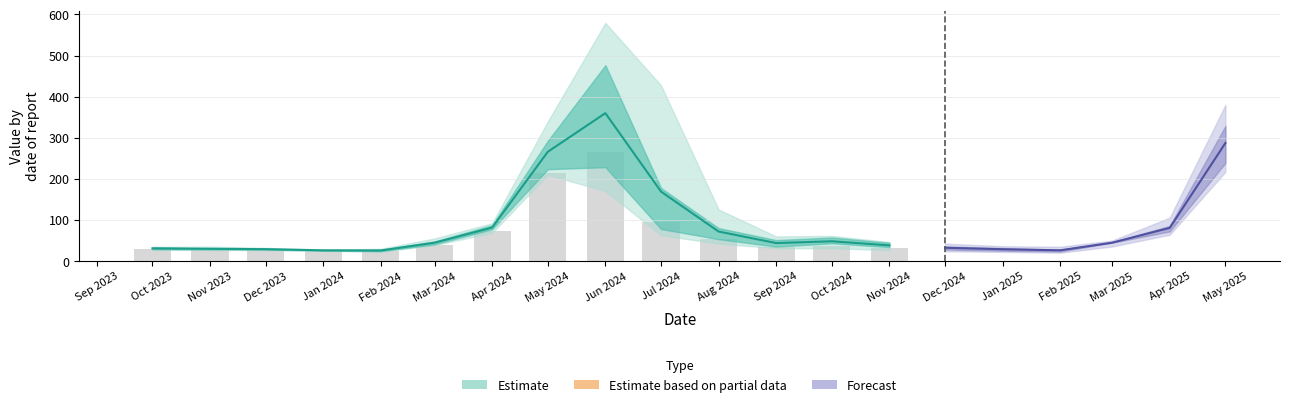

How many data points in Trace2 are above 44?

10